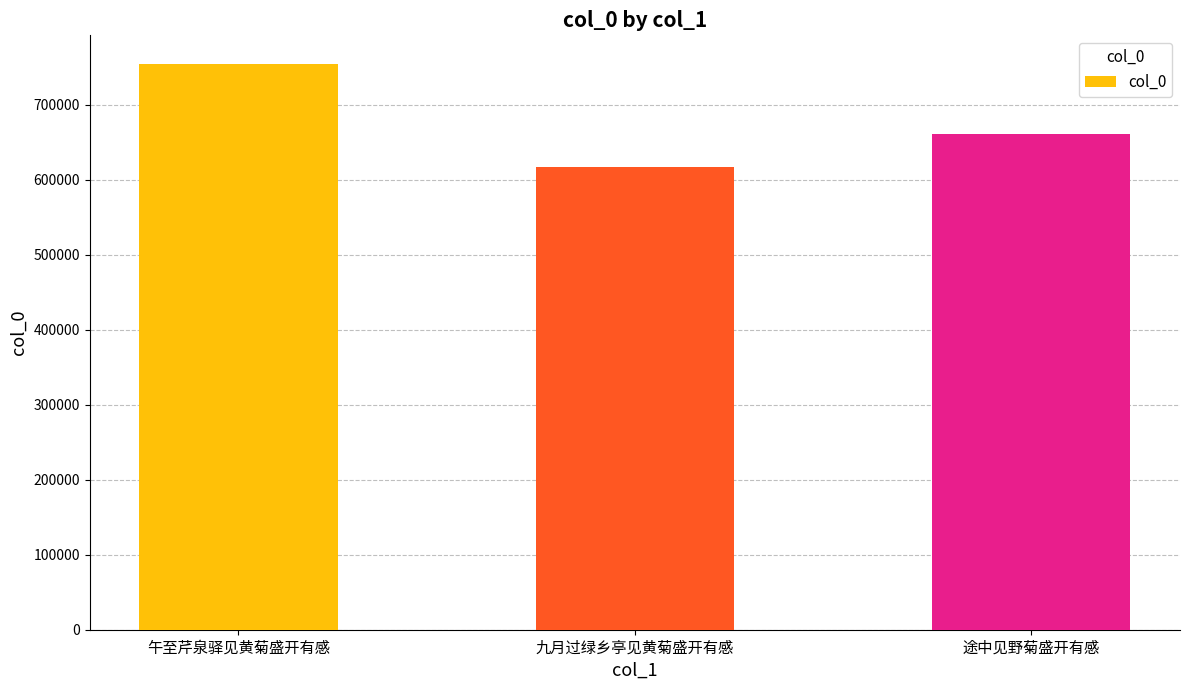

What is the change in value from 午至芹泉驿见黄菊盛开有感 to 九月过绿乡亭见黄菊盛开有感?

-138129